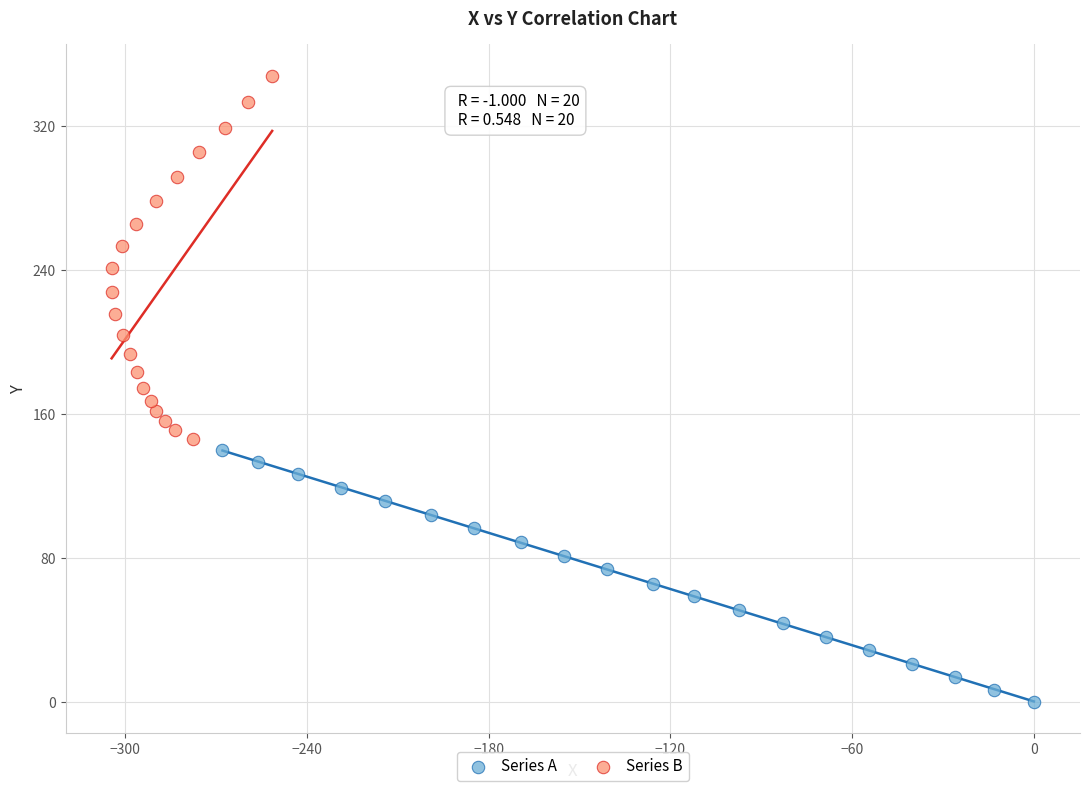

Which series has the widest spread of Y values?

Series B